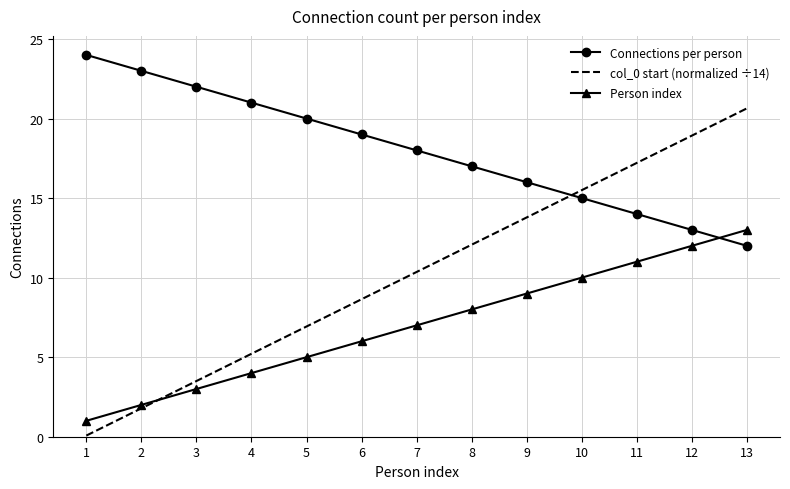

True or false: Connections per person has more than 1 interior local peaks.

False